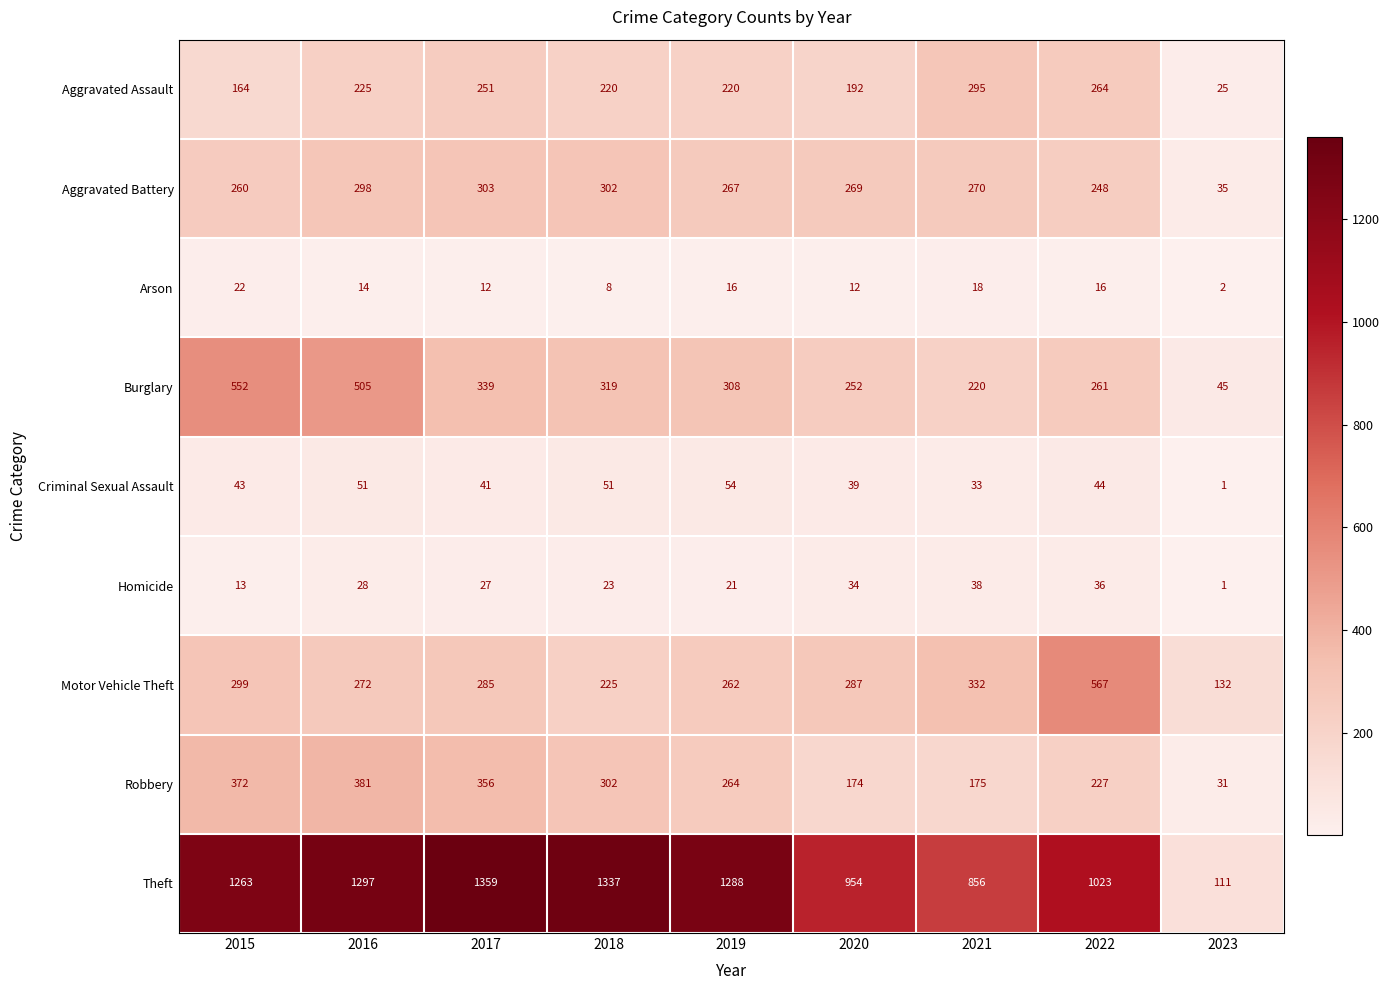

Count the number of data series in this chart.

9